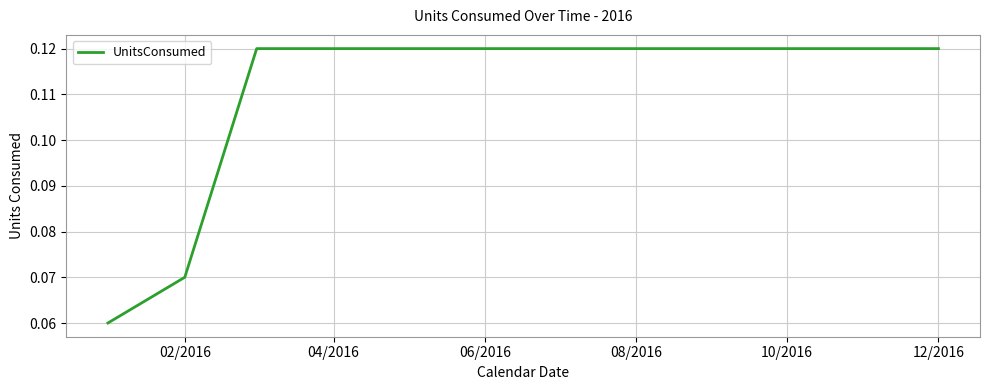

What is the difference between the second highest and second lowest values?

0.1